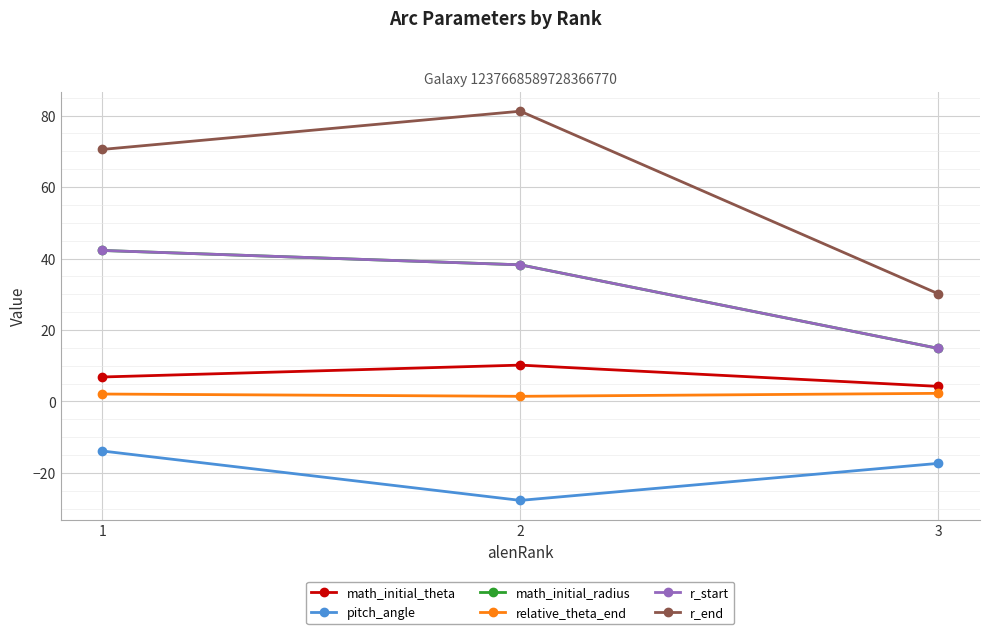

Which series has the widest spread of values?

r_end